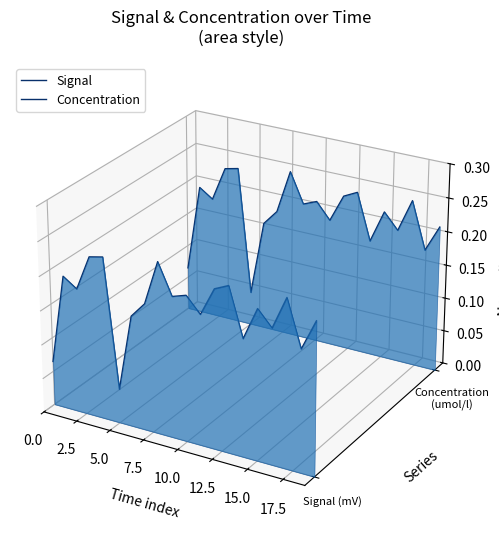

List the series in order of their peak value, lowest first.

Signal, Concentration